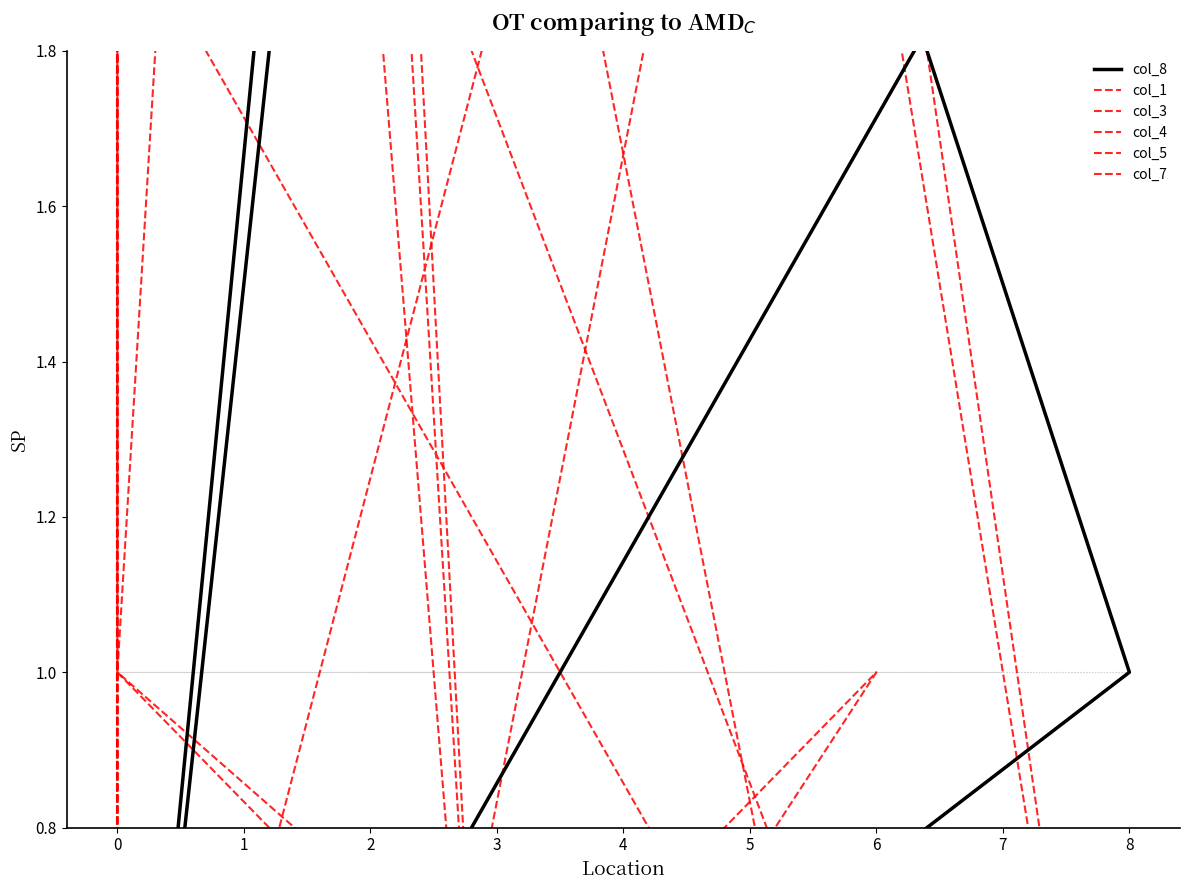

Which series has the widest spread of values?

col_8